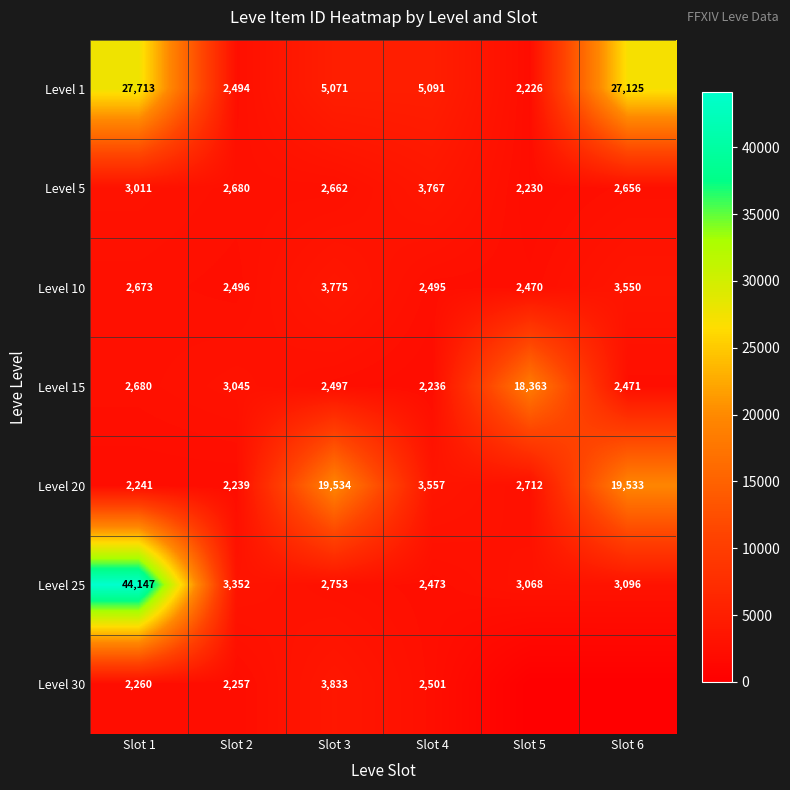

What is the sum of the Level 25 values at Slot 3 and Slot 1?

46900